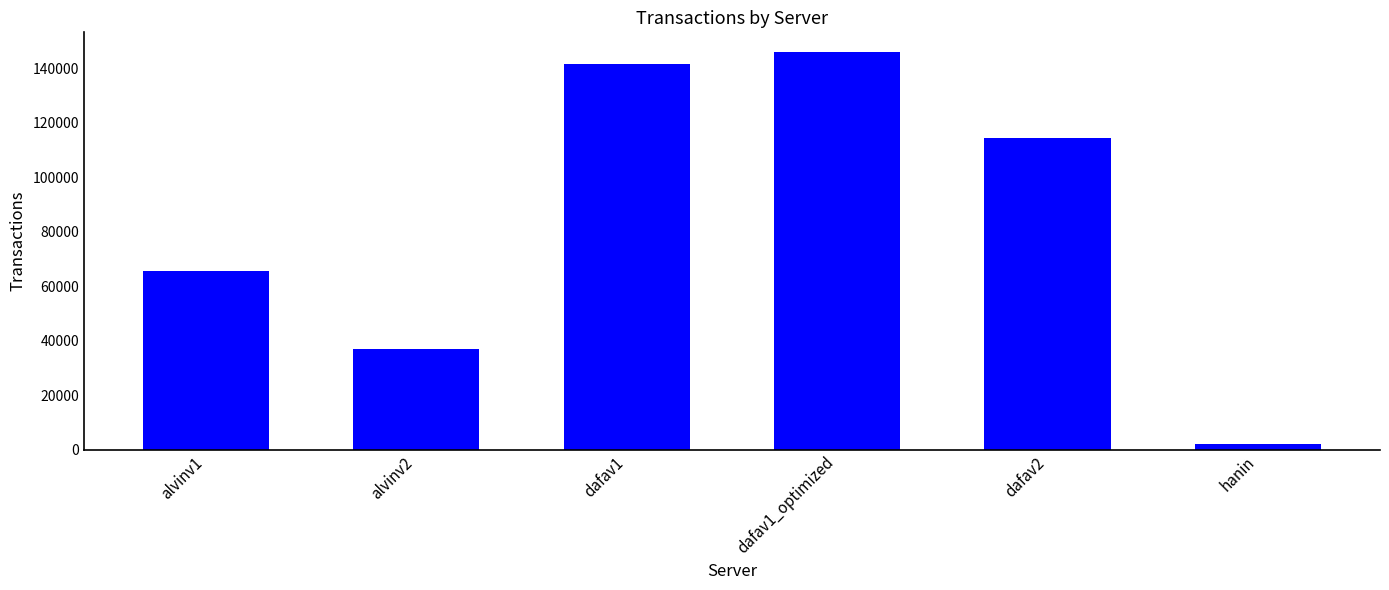

What is the sum of all values?

506397.8